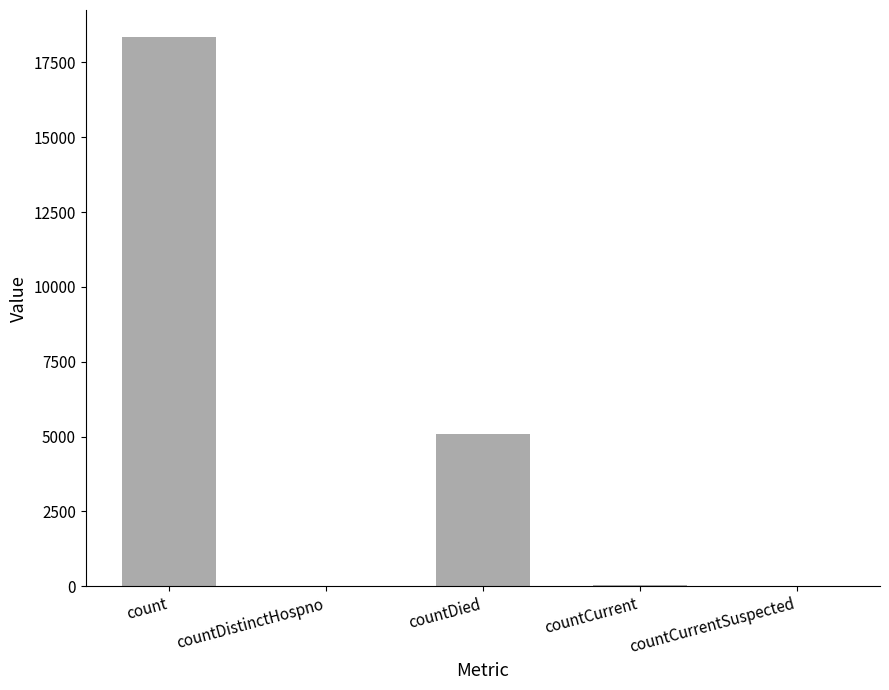

The value at count is 30343. True or false?

False